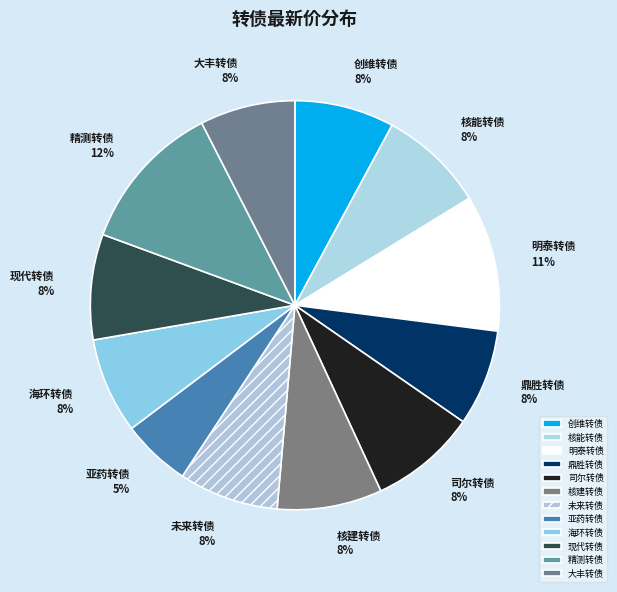

Between 司尔转债 and 明泰转债, which is larger?

明泰转债